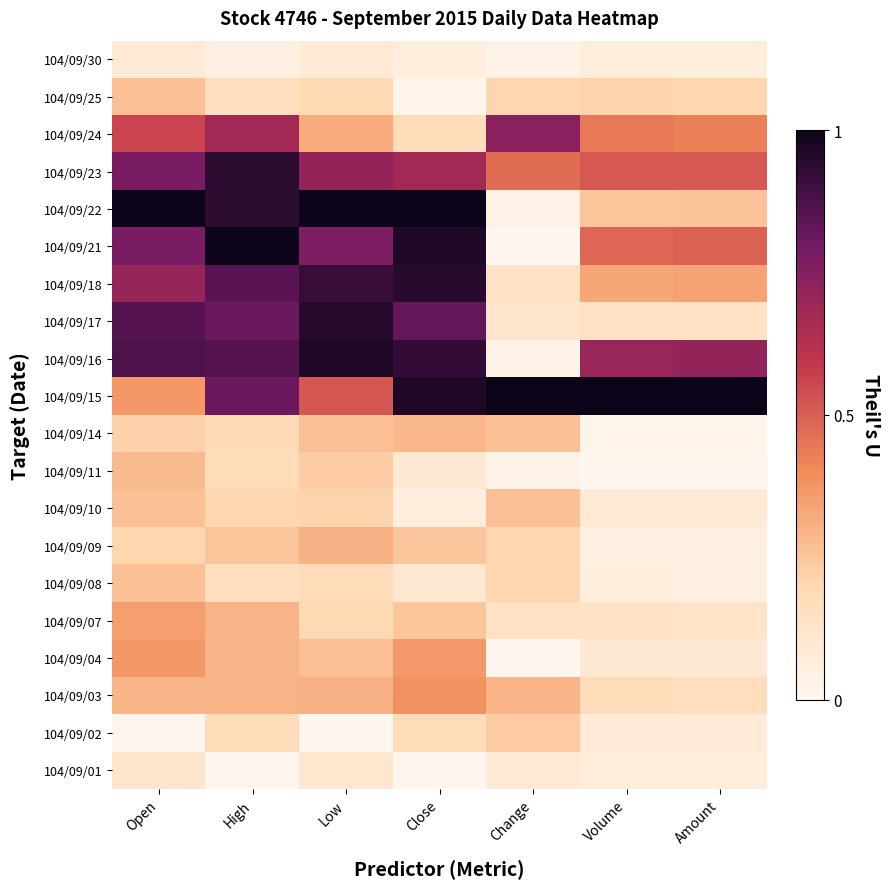

Reading left to right, list all the values displayed in this chart.

104/09/01: Open=0.1	High=0.0	Low=0.1	Close=0.0	Change=0.1	Volume=0.1	Amount=0.1
104/09/02: Open=0.0	High=0.2	Low=0.0	Close=0.2	Change=0.2	Volume=0.1	Amount=0.1
104/09/03: Open=0.3	High=0.3	Low=0.3	Close=0.4	Change=0.3	Volume=0.2	Amount=0.2
104/09/04: Open=0.4	High=0.3	Low=0.3	Close=0.4	Change=0.0	Volume=0.1	Amount=0.1
104/09/07: Open=0.4	High=0.3	Low=0.2	Close=0.2	Change=0.1	Volume=0.1	Amount=0.1
104/09/08: Open=0.3	High=0.2	Low=0.2	Close=0.1	Change=0.2	Volume=0.1	Amount=0.1
104/09/09: Open=0.2	High=0.2	Low=0.3	Close=0.2	Change=0.2	Volume=0.1	Amount=0.1
104/09/10: Open=0.3	High=0.2	Low=0.2	Close=0.1	Change=0.3	Volume=0.1	Amount=0.1
104/09/11: Open=0.3	High=0.2	Low=0.2	Close=0.1	Change=0.0	Volume=0.0	Amount=0.0
104/09/14: Open=0.2	High=0.2	Low=0.3	Close=0.3	Change=0.3	Volume=0.0	Amount=0.0
104/09/15: Open=0.4	High=0.8	Low=0.5	Close=1.0	Change=1.0	Volume=1.0	Amount=1.0
104/09/16: Open=0.9	High=0.9	Low=1.0	Close=0.9	Change=0.0	Volume=0.7	Amount=0.7
104/09/17: Open=0.9	High=0.8	Low=0.9	Close=0.8	Change=0.1	Volume=0.1	Amount=0.1
104/09/18: Open=0.7	High=0.8	Low=0.9	Close=0.9	Change=0.1	Volume=0.3	Amount=0.3
104/09/21: Open=0.8	High=1.0	Low=0.8	Close=1.0	Change=0.0	Volume=0.5	Amount=0.5
104/09/22: Open=1.0	High=0.9	Low=1.0	Close=1.0	Change=0.0	Volume=0.2	Amount=0.3
104/09/23: Open=0.8	High=0.9	Low=0.7	Close=0.7	Change=0.5	Volume=0.5	Amount=0.5
104/09/24: Open=0.6	High=0.7	Low=0.3	Close=0.2	Change=0.7	Volume=0.4	Amount=0.4
104/09/25: Open=0.3	High=0.2	Low=0.2	Close=0.0	Change=0.2	Volume=0.2	Amount=0.2
104/09/30: Open=0.1	High=0.0	Low=0.1	Close=0.1	Change=0.0	Volume=0.1	Amount=0.1